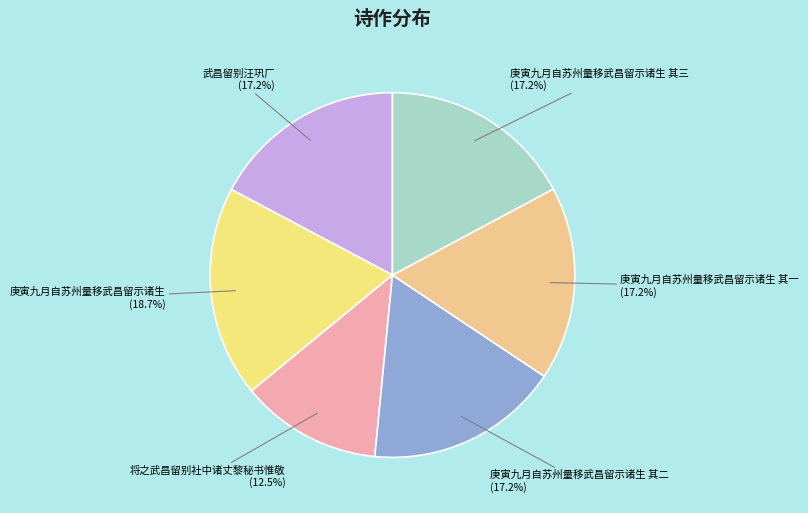

Is there a majority slice in this chart?

No